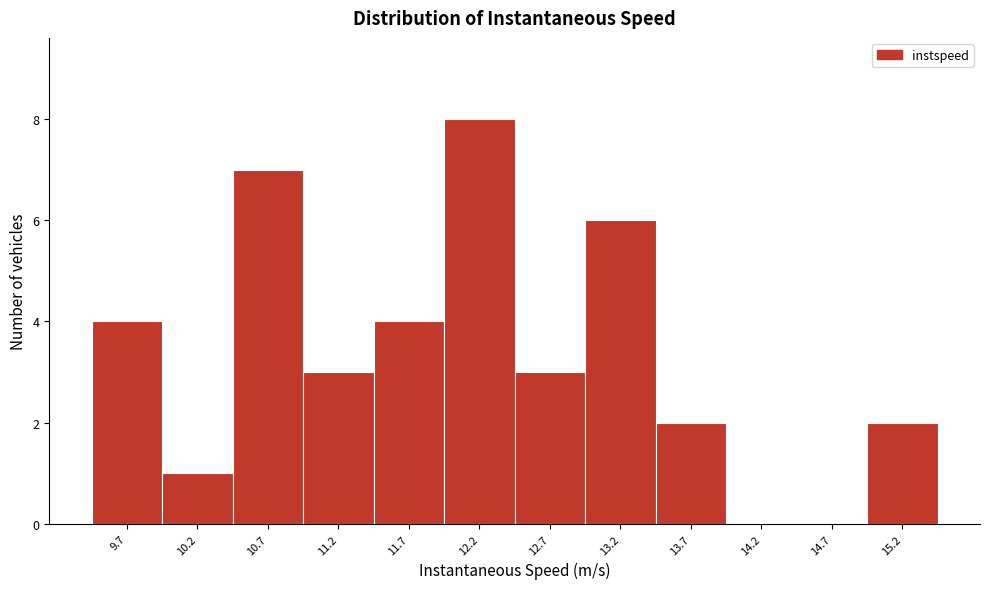

Reading right to left, transcribe all the data shown in this chart.

15.2=2	14.7=0	14.2=0	13.7=2	13.2=6	12.7=3	12.2=8	11.7=4	11.2=3	10.7=7	10.2=1	9.7=4